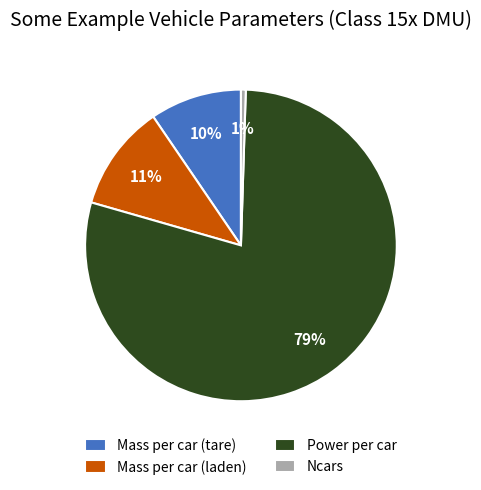

What is the largest slice in the pie chart?

Power per car